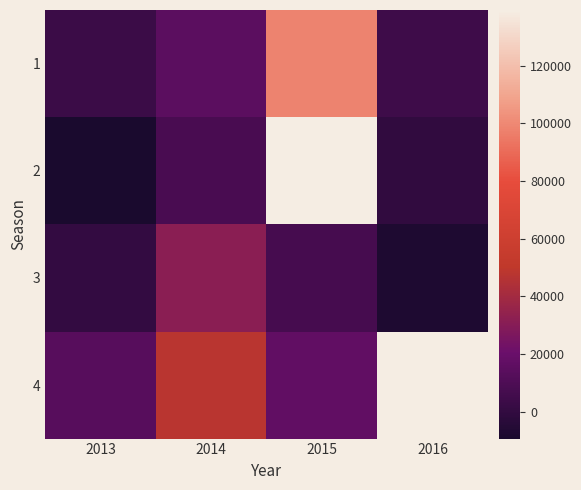

At how many categories does at least one series exceed 28508?

2